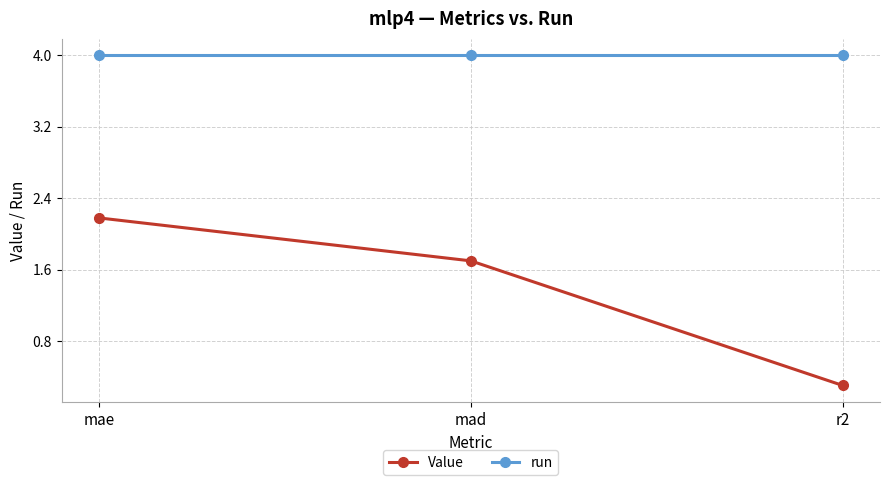

What is the label of the 3rd point from the right?

mae